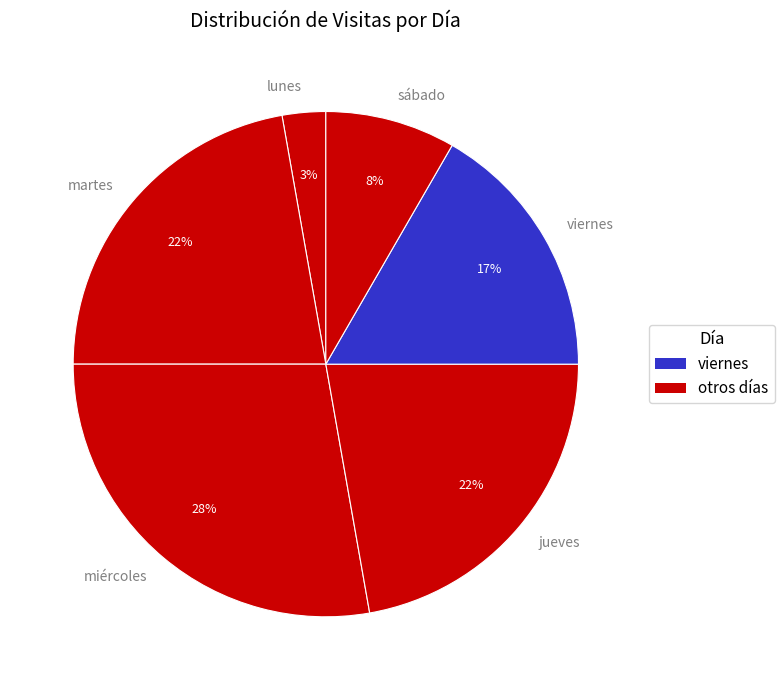

Which slice is the smallest?

lunes